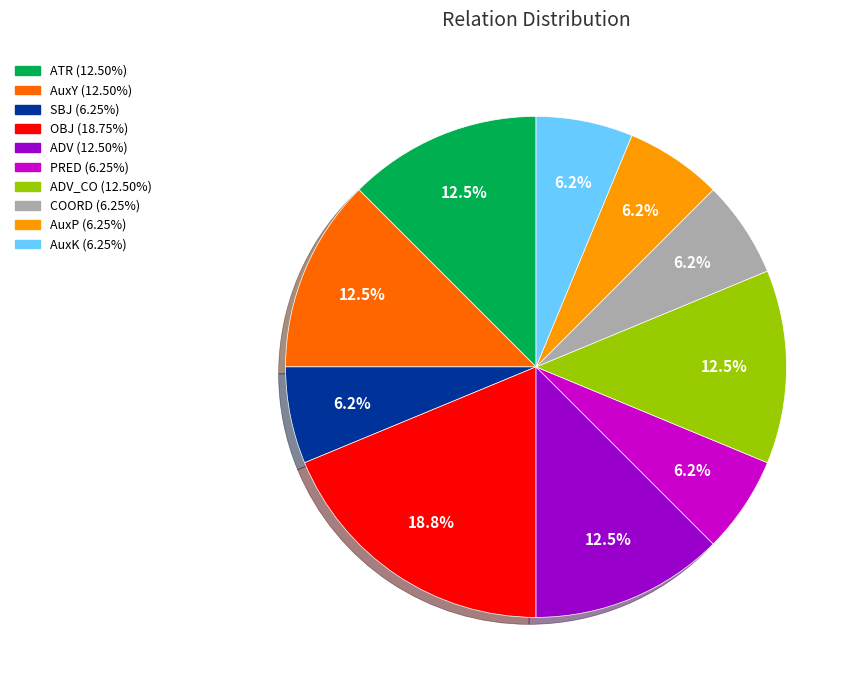

Is there any slice that represents more than half of the pie?

No